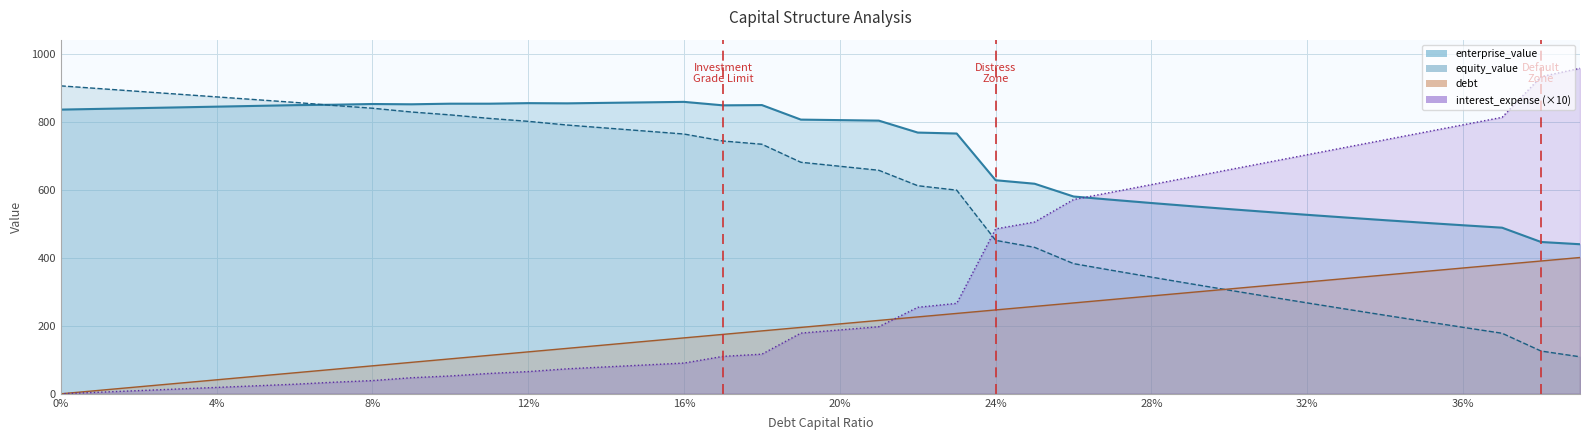

Rank the series by their maximum value, from highest to lowest.

interest_expense, equity_value, enterprise_value, debt_capital